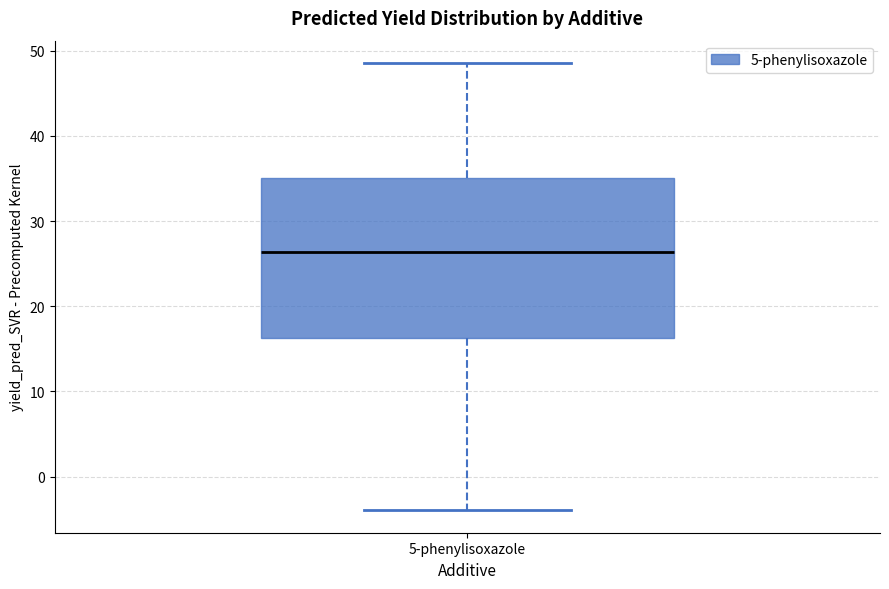

Read this box plot against the y-axis: the position of the median line, the range covered by the box, and the ends of both whiskers. The values are not printed on the chart, so give them approximately, as read against the axis.

median 26, box 16 to 35, whiskers -4 to 49